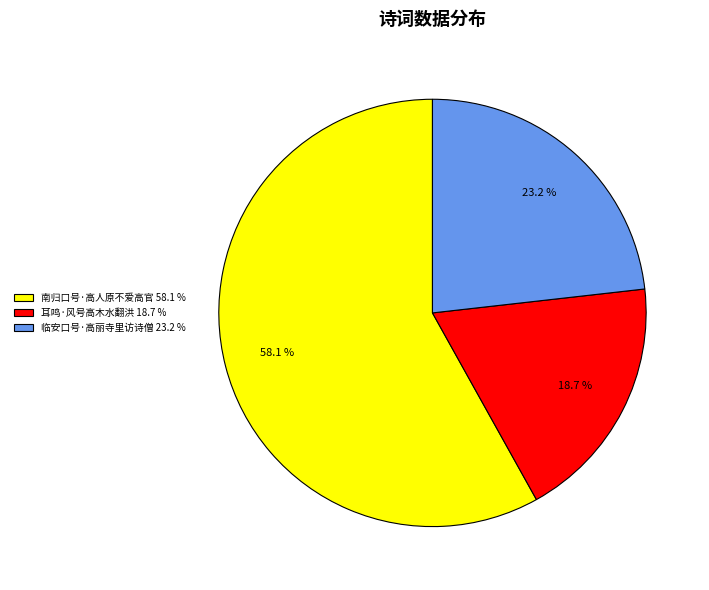

Combined, do 临安口号·高丽寺里访诗僧 and 耳鸣·风号高木水翻洪 account for over 50%?

No